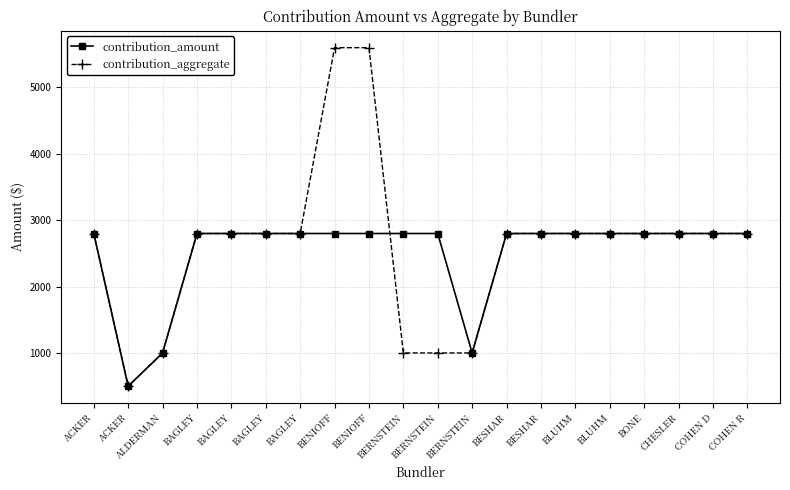

Between which two adjacent categories do contribution_amount and contribution_aggregate first intersect?

BENIOFF and BERNSTEIN